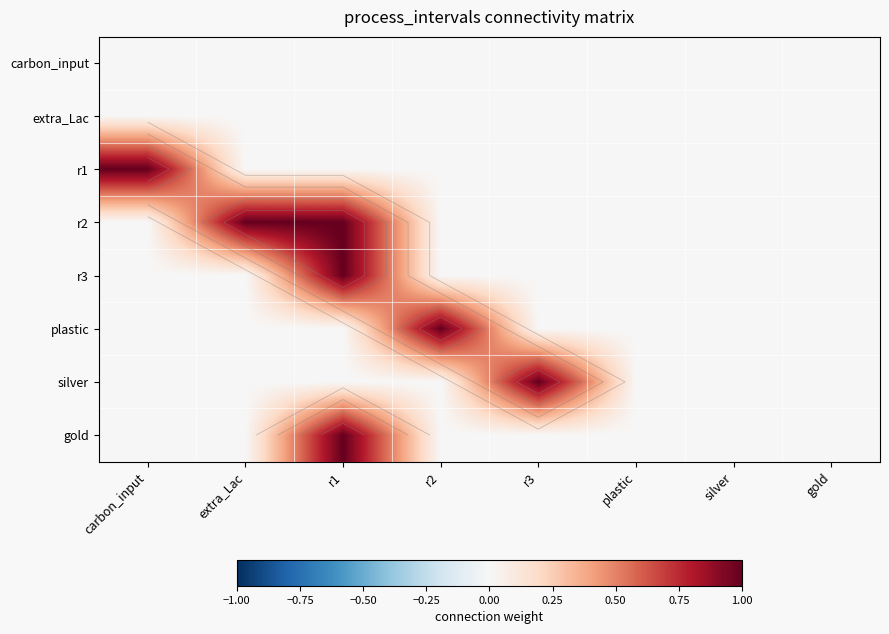

Between extra_Lac and silver, which series saw the biggest shift?

r2